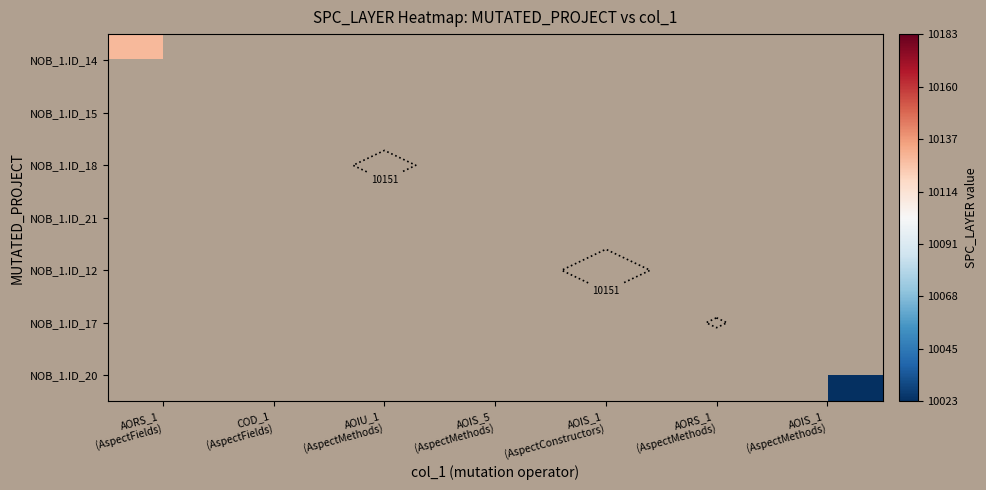

Is it true that NOB_1.ID_18 equals 0 at AOIS_1 (AspectConstructors)?

False